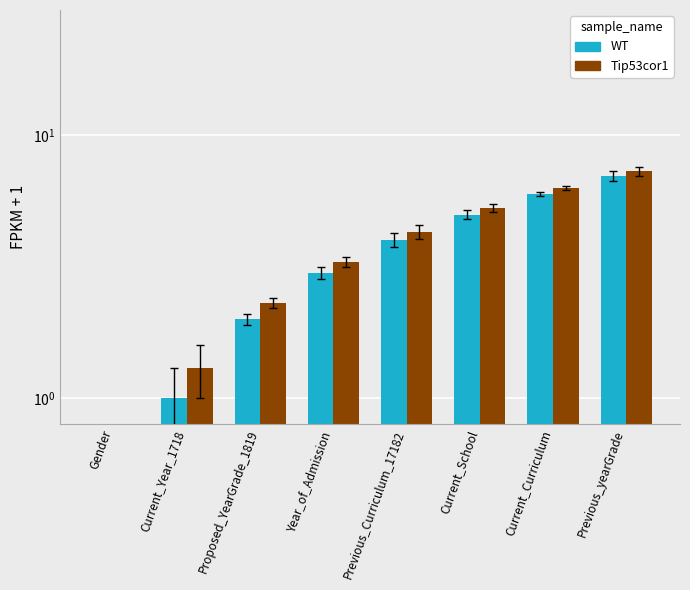

Rank the series by their maximum value, from lowest to highest.

WT, Tip53cor1